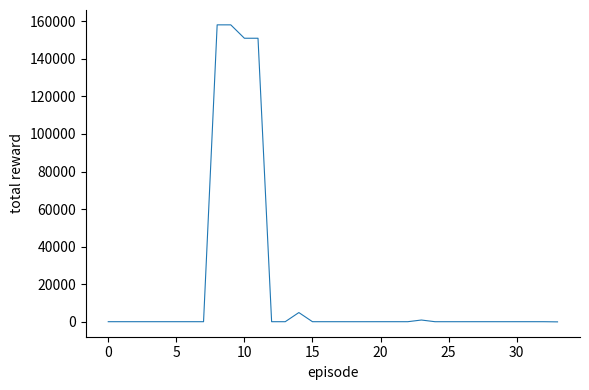

What is the average value?

18429